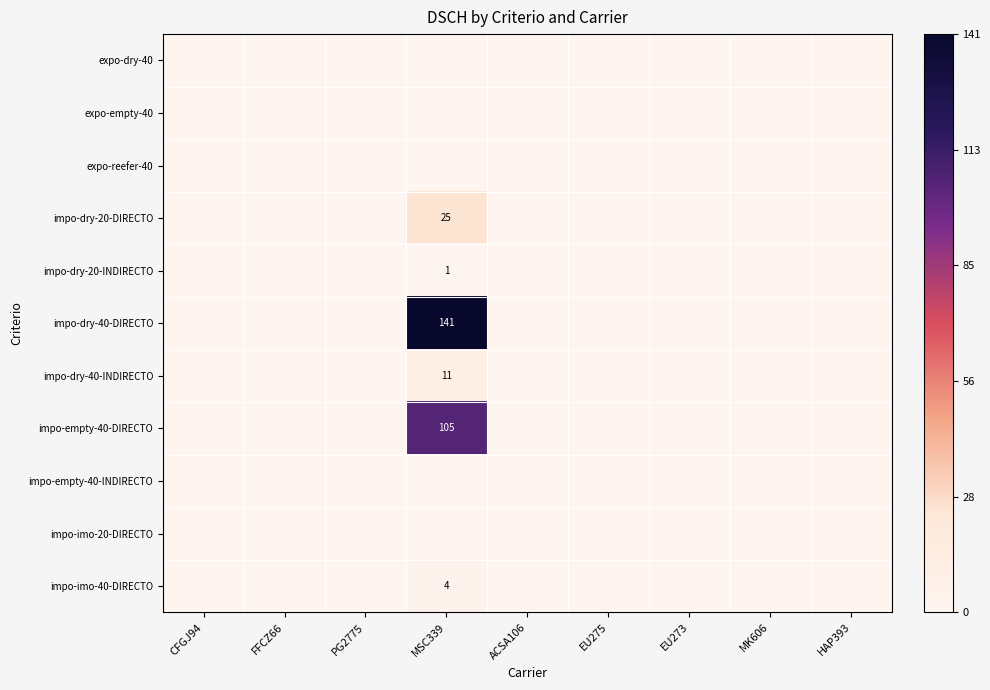

At how many categories does at least one series exceed 77?

1